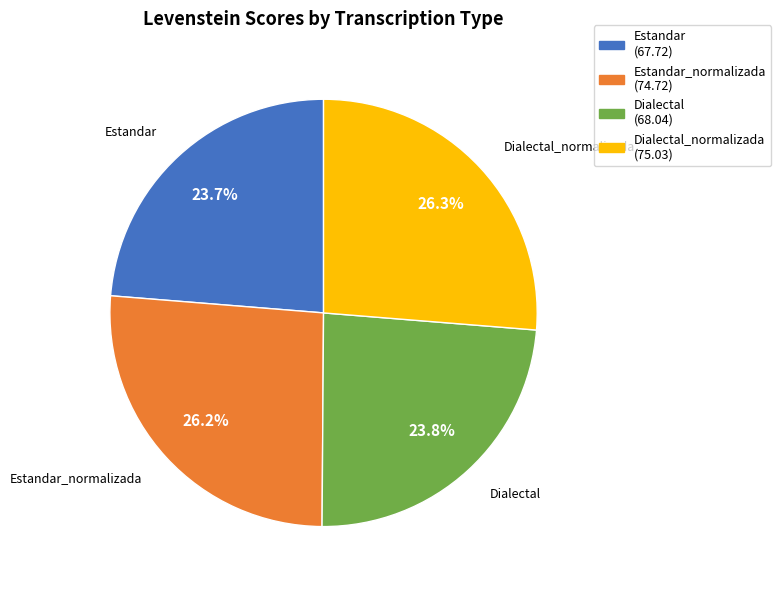

Does any single category account for the majority?

No